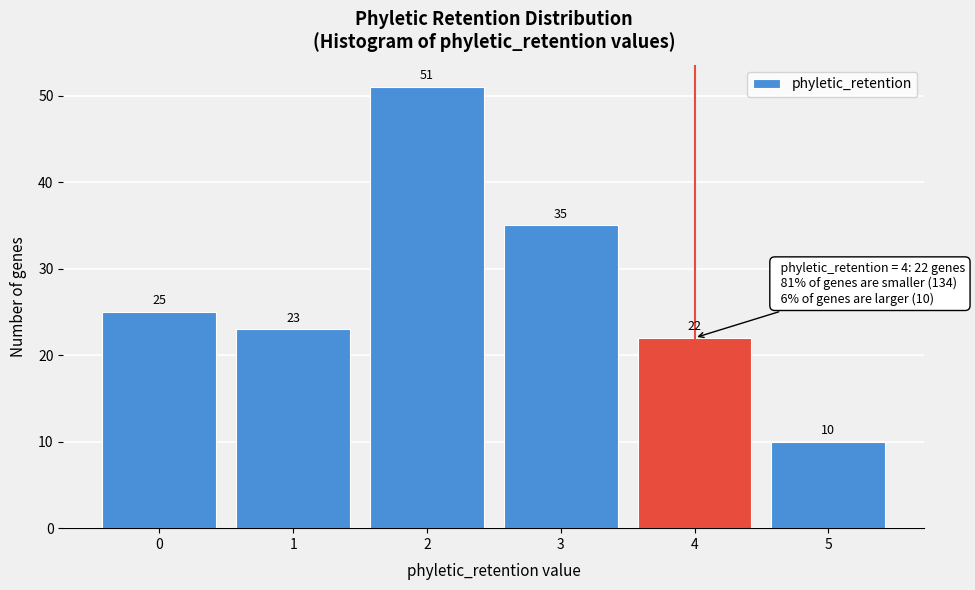

Reading left to right, what are all the values shown in this chart?

25	23	51	35	22	10